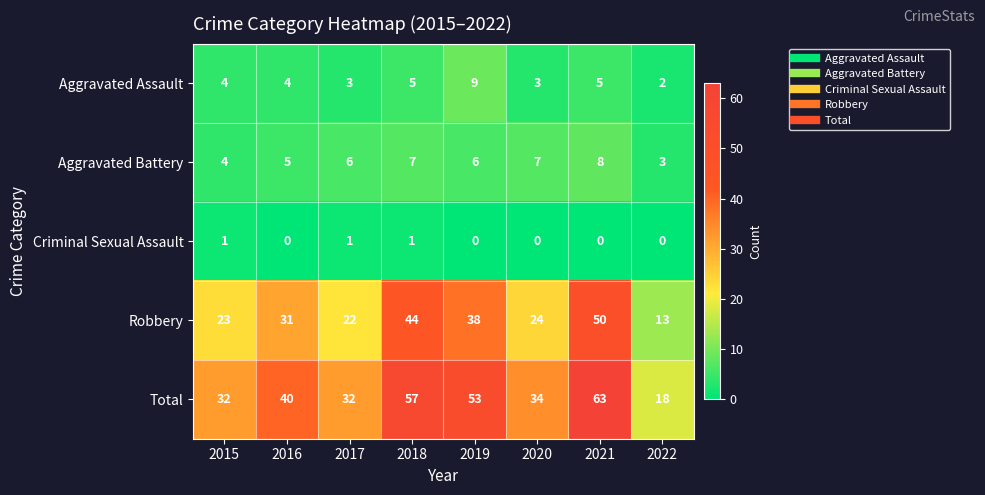

What is the average value of the Total series?

41